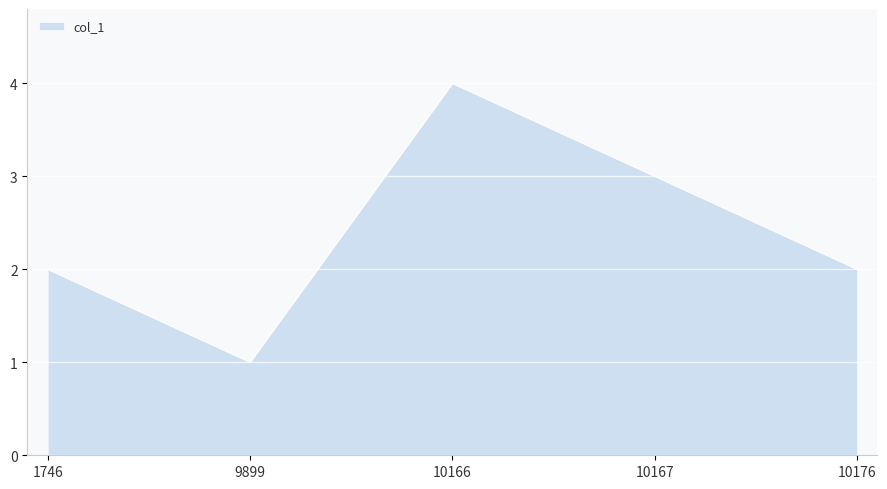

Which has a higher value, 10176 or 9899?

10176